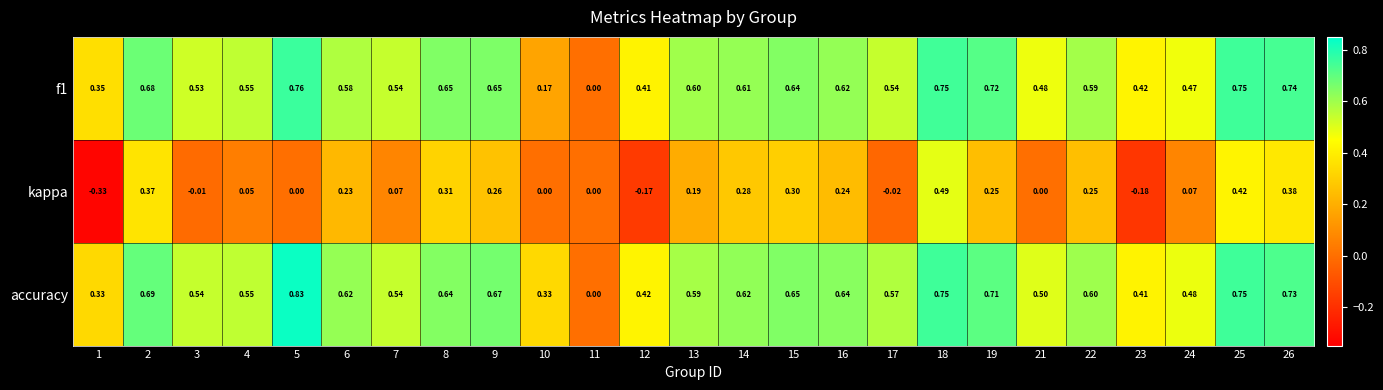

Which series has the largest range (max minus min)?

accuracy